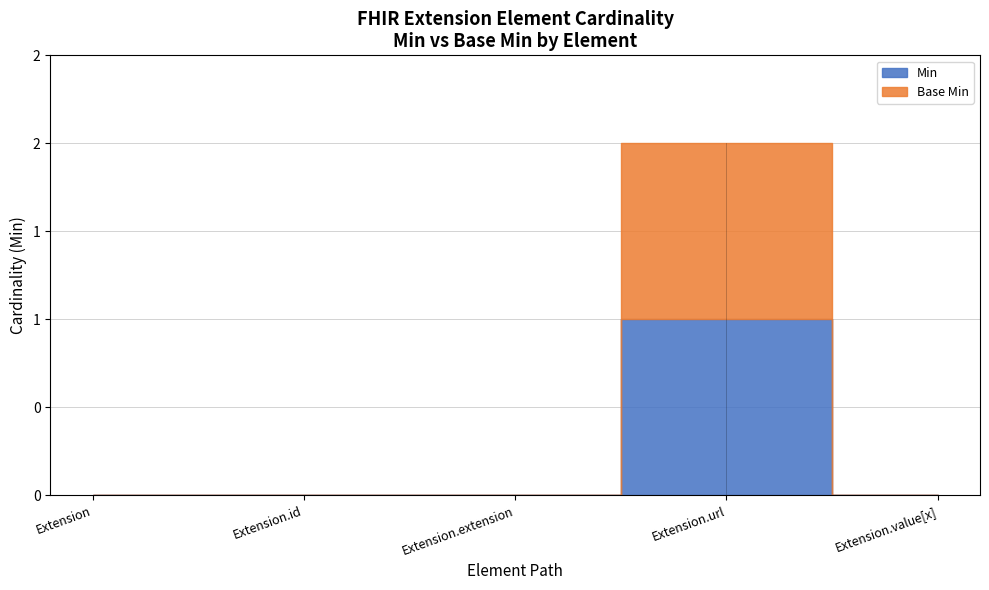

At which label does Base Min reach its peak?

Extension.url